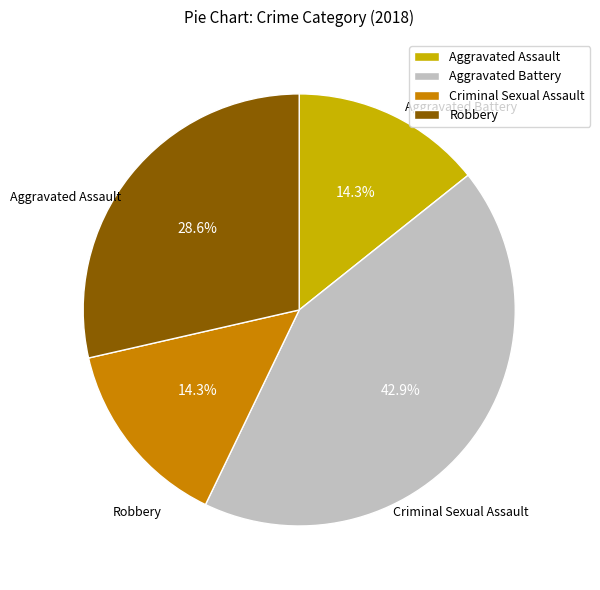

Which slice is the largest?

Aggravated Battery